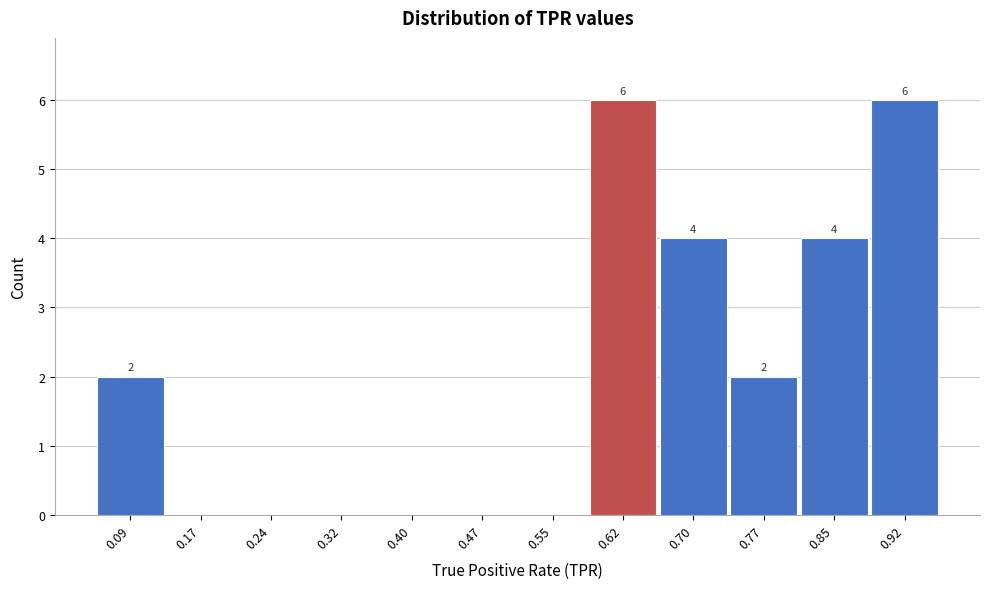

Reading left to right, extract all data points from this chart.

0.09=2	0.17=0	0.24=0	0.32=0	0.40=0	0.47=0	0.55=0	0.62=6	0.70=4	0.77=2	0.85=4	0.92=6